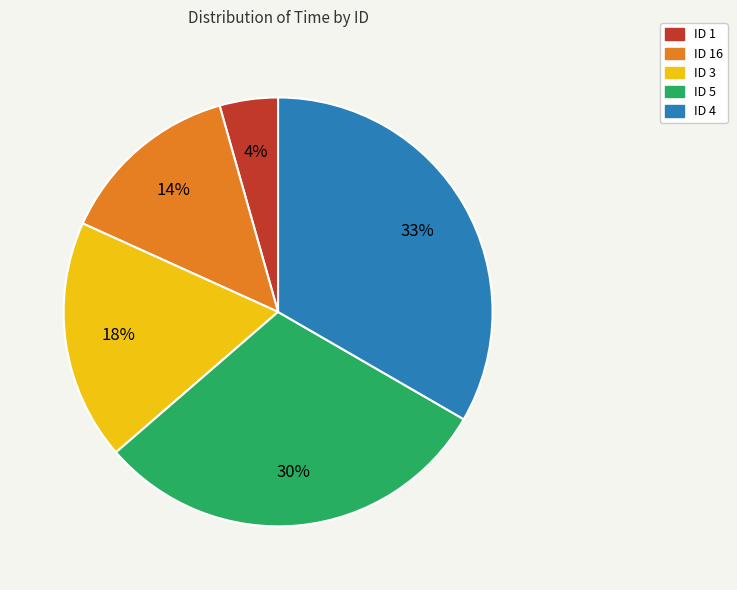

Count the number of slices in the pie.

5